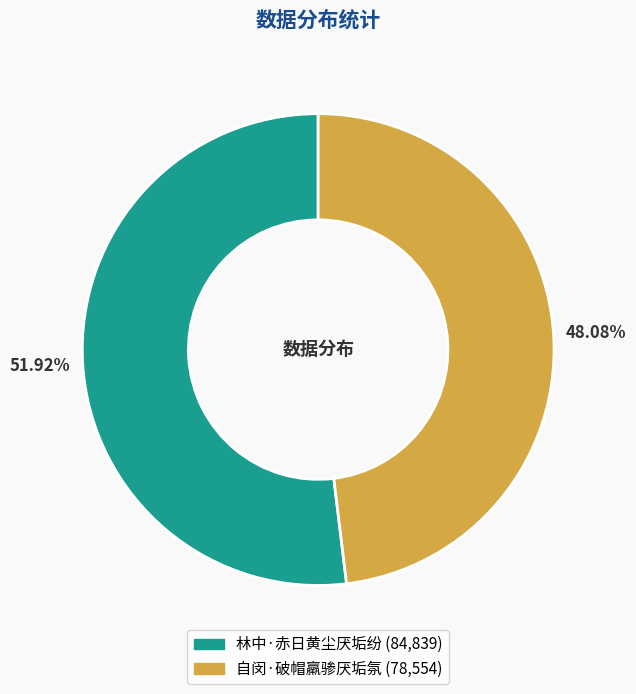

What is the smallest slice in the pie chart?

自闵·破帽羸骖厌垢氛